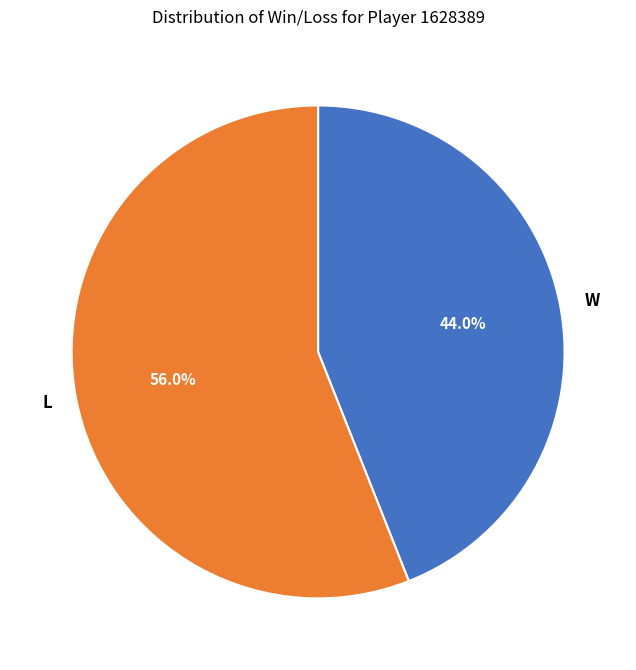

What is the ratio of the value at W to the value at L?

0.8